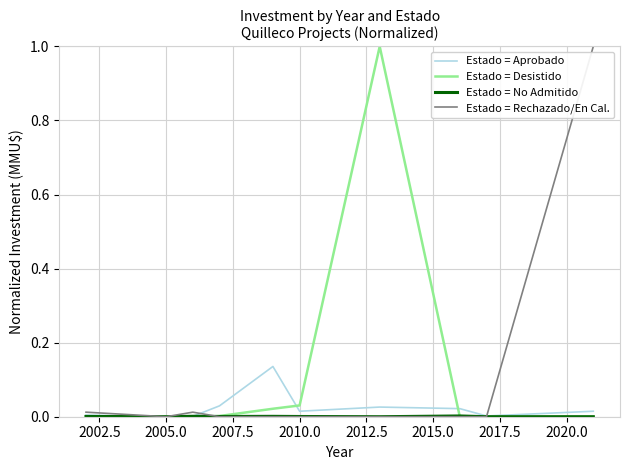

How many lines are shown in the chart?

4